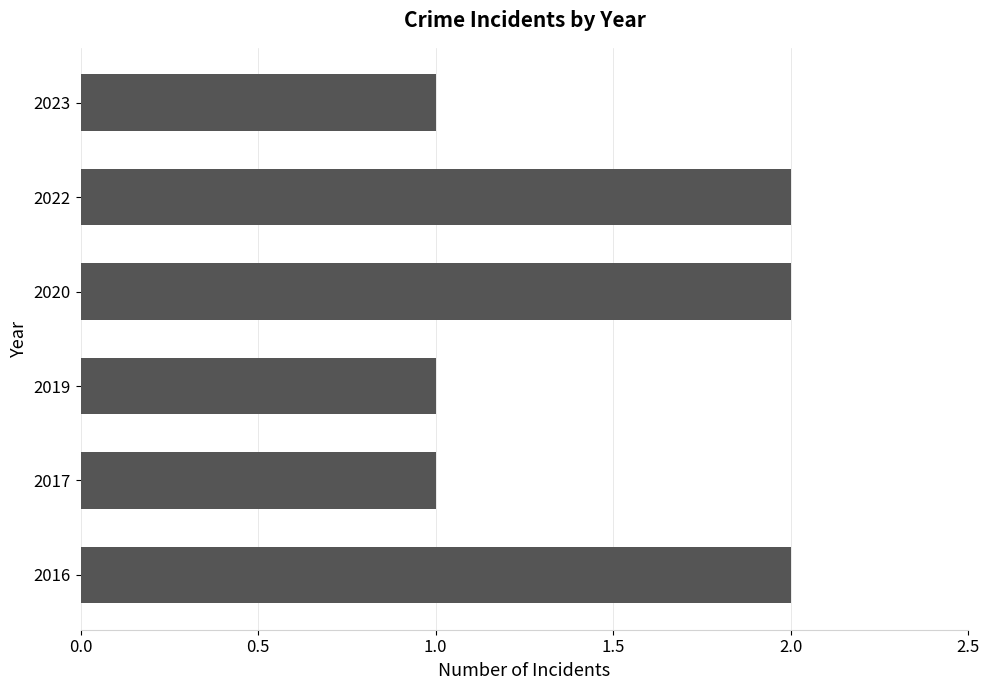

What is the sum of all values?

9